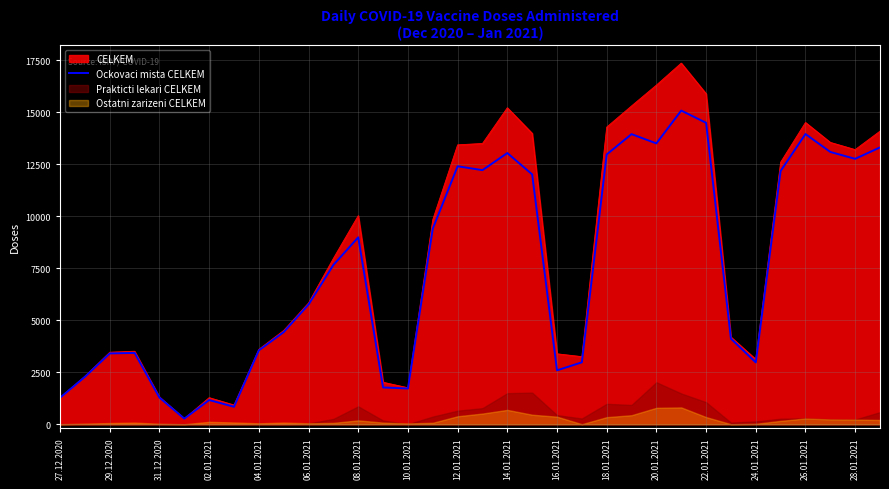

What is the average value?

7497